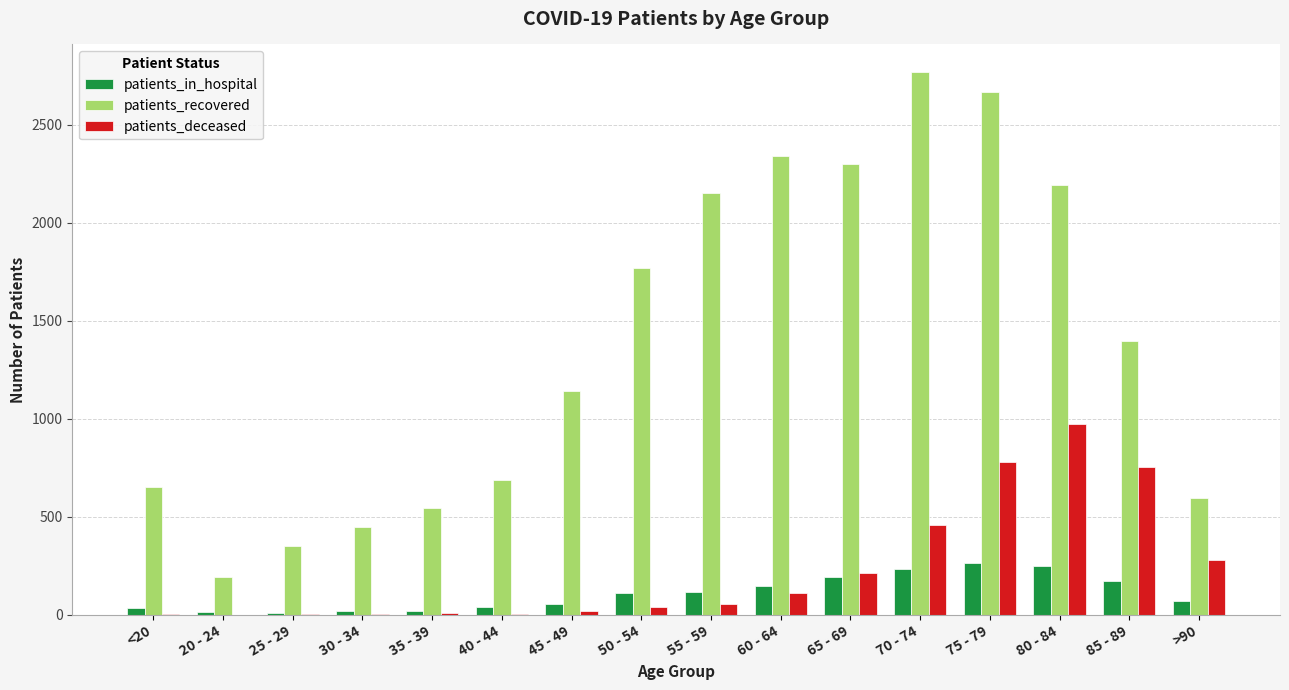

How many groups of bars are there?

16